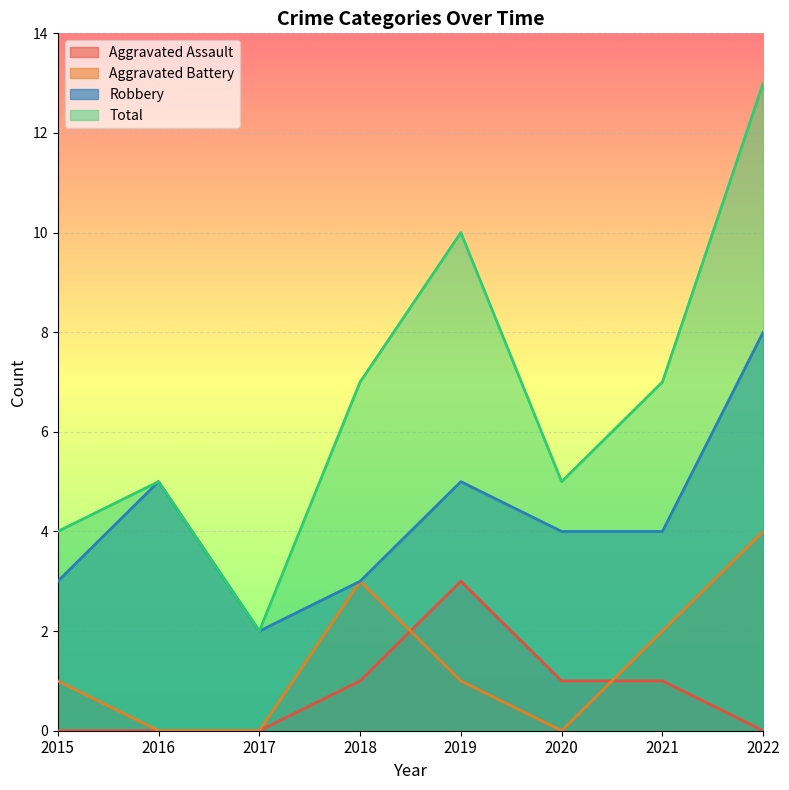

What is the spread (max minus min) of values at 2018?

6